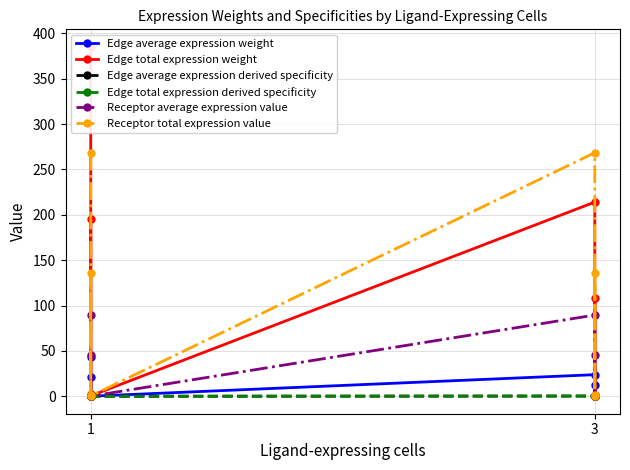

How many series are shown in this chart?

6